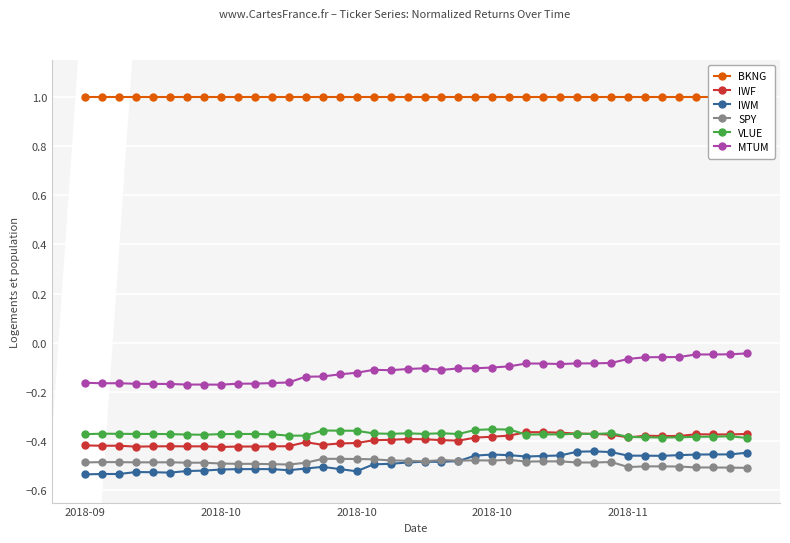

Reading left to right, what are all the values shown in this chart?

BKNG: 1.0	1.0	1.0	1.0	1.0	1.0	1.0	1.0	1.0	1.0	1.0	1.0	1.0	1.0	1.0	1.0	1.0	1.0	1.0	1.0	1.0	1.0	1.0	1.0	1.0	1.0	1.0	1.0	1.0	1.0	1.0	1.0	1.0	1.0	1.0	1.0	1.0	1.0	1.0	1.0
IWF: -0.4	-0.4	-0.4	-0.4	-0.4	-0.4	-0.4	-0.4	-0.4	-0.4	-0.4	-0.4	-0.4	-0.4	-0.4	-0.4	-0.4	-0.4	-0.4	-0.4	-0.4	-0.4	-0.4	-0.4	-0.4	-0.4	-0.4	-0.4	-0.4	-0.4	-0.4	-0.4	-0.4	-0.4	-0.4	-0.4	-0.4	-0.4	-0.4	-0.4
IWM: -0.5	-0.5	-0.5	-0.5	-0.5	-0.5	-0.5	-0.5	-0.5	-0.5	-0.5	-0.5	-0.5	-0.5	-0.5	-0.5	-0.5	-0.5	-0.5	-0.5	-0.5	-0.5	-0.5	-0.5	-0.5	-0.5	-0.5	-0.5	-0.5	-0.4	-0.4	-0.4	-0.5	-0.5	-0.5	-0.5	-0.5	-0.5	-0.5	-0.4
SPY: -0.5	-0.5	-0.5	-0.5	-0.5	-0.5	-0.5	-0.5	-0.5	-0.5	-0.5	-0.5	-0.5	-0.5	-0.5	-0.5	-0.5	-0.5	-0.5	-0.5	-0.5	-0.5	-0.5	-0.5	-0.5	-0.5	-0.5	-0.5	-0.5	-0.5	-0.5	-0.5	-0.5	-0.5	-0.5	-0.5	-0.5	-0.5	-0.5	-0.5
VLUE: -0.4	-0.4	-0.4	-0.4	-0.4	-0.4	-0.4	-0.4	-0.4	-0.4	-0.4	-0.4	-0.4	-0.4	-0.4	-0.4	-0.4	-0.4	-0.4	-0.4	-0.4	-0.4	-0.4	-0.4	-0.4	-0.4	-0.4	-0.4	-0.4	-0.4	-0.4	-0.4	-0.4	-0.4	-0.4	-0.4	-0.4	-0.4	-0.4	-0.4
MTUM: -0.2	-0.2	-0.2	-0.2	-0.2	-0.2	-0.2	-0.2	-0.2	-0.2	-0.2	-0.2	-0.2	-0.1	-0.1	-0.1	-0.1	-0.1	-0.1	-0.1	-0.1	-0.1	-0.1	-0.1	-0.1	-0.1	-0.1	-0.1	-0.1	-0.1	-0.1	-0.1	-0.1	-0.1	-0.1	-0.1	-0.0	-0.0	-0.0	-0.0